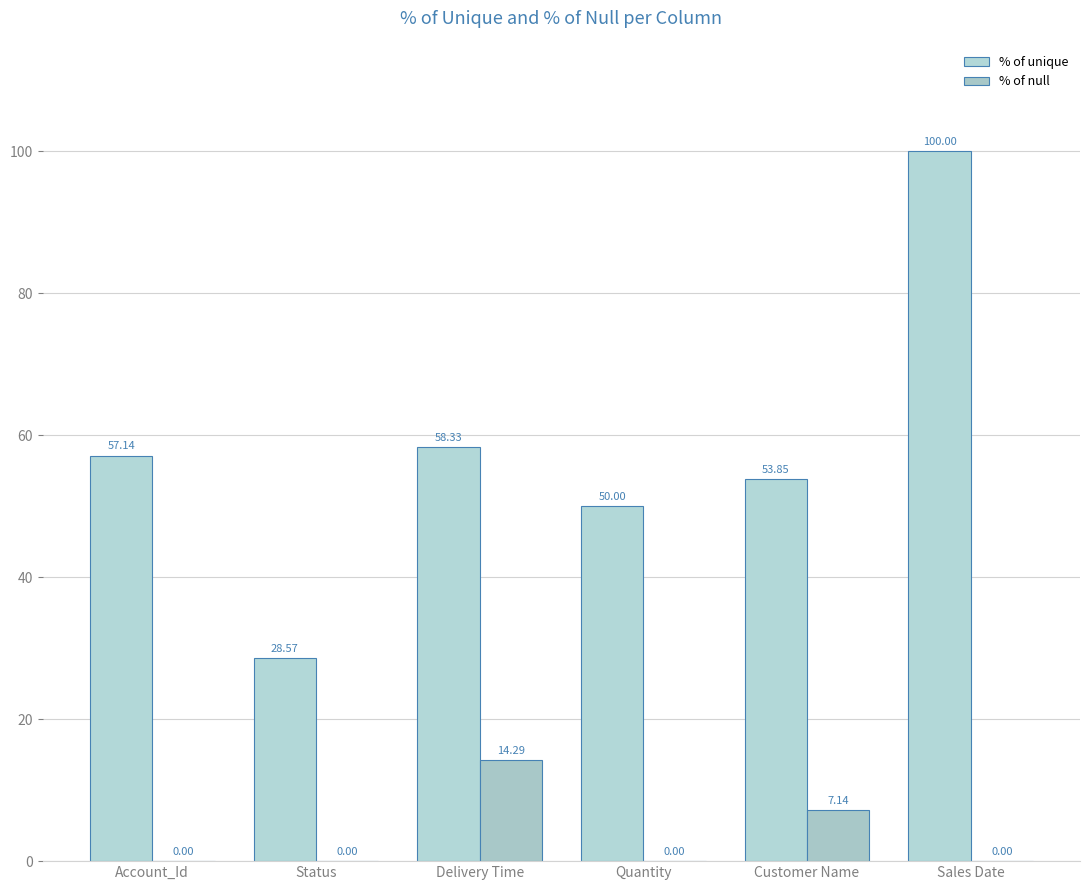

How many data points does each series have?

6